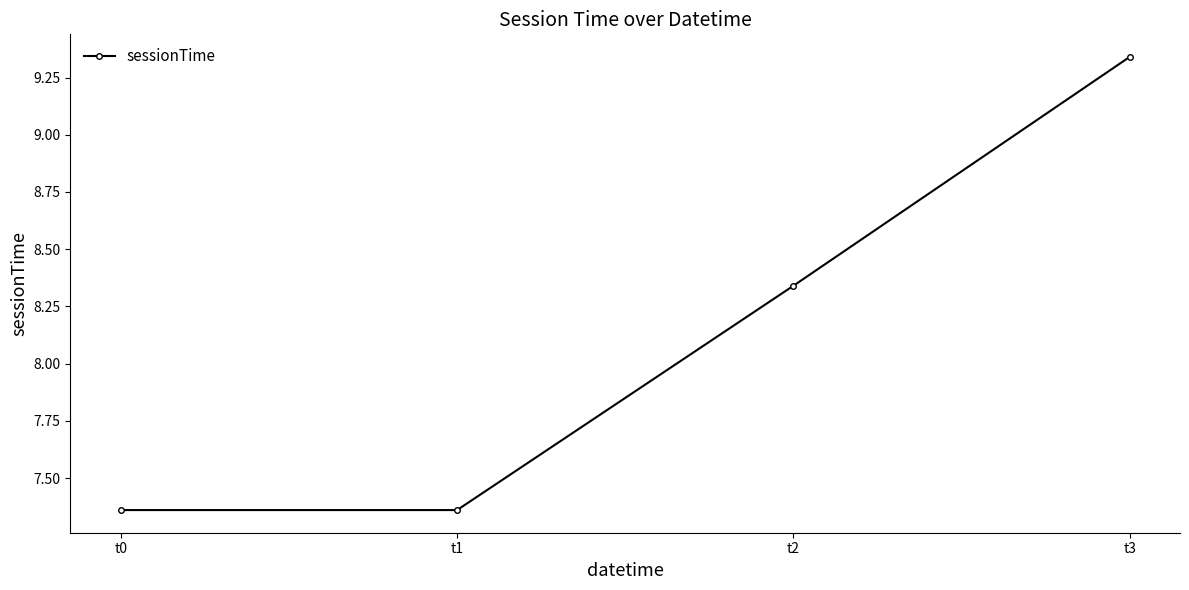

What is the ratio of the value at t0 to the value at t2?

0.9